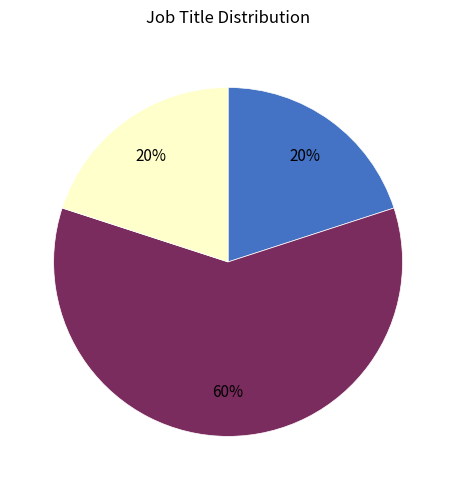

To the nearest percent, what is the average slice percentage?

33%